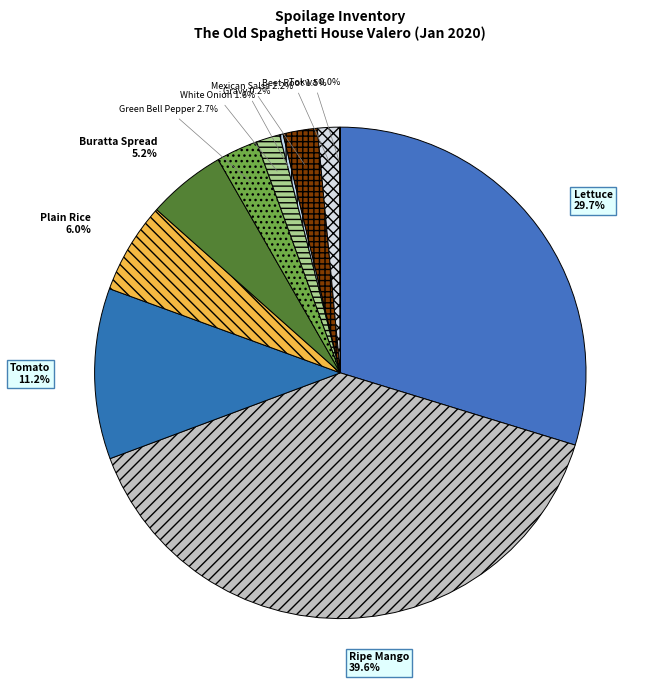

What is the largest slice in the pie chart?

Ripe Mango